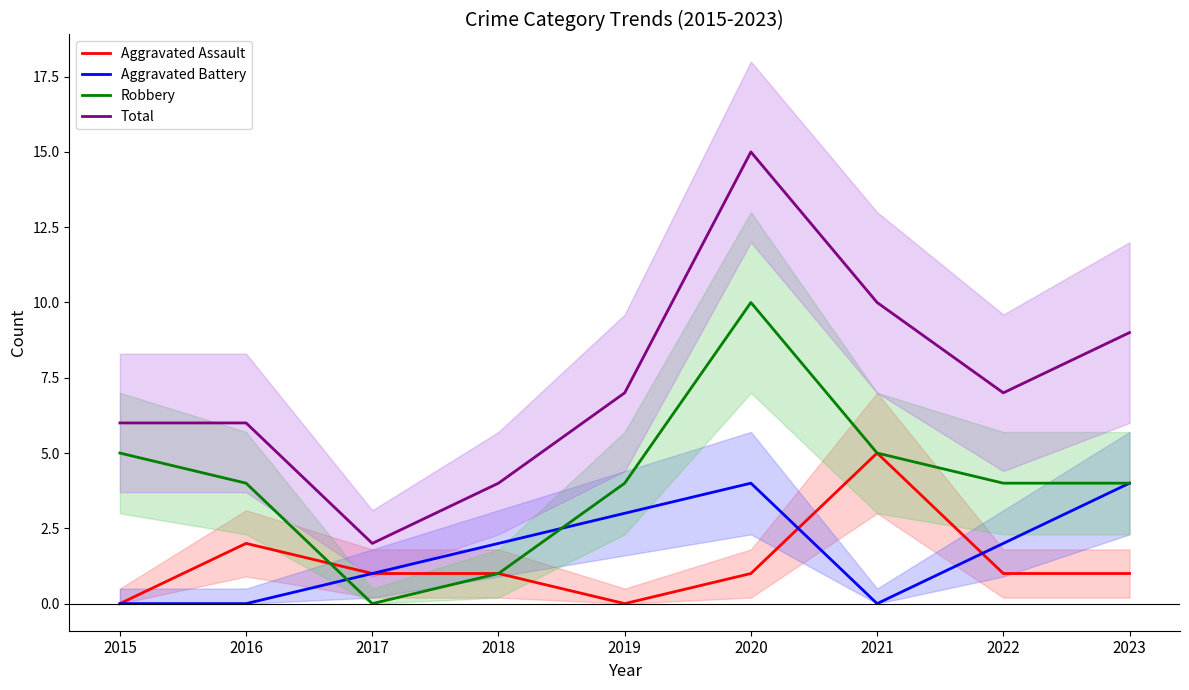

What is the difference between the highest and lowest values at 2021?

10